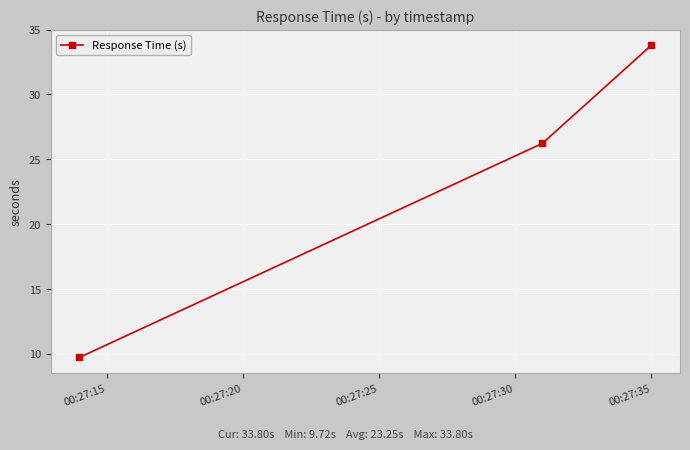

Reading left to right, what are all the values shown in this chart?

9.7	26.2	33.8